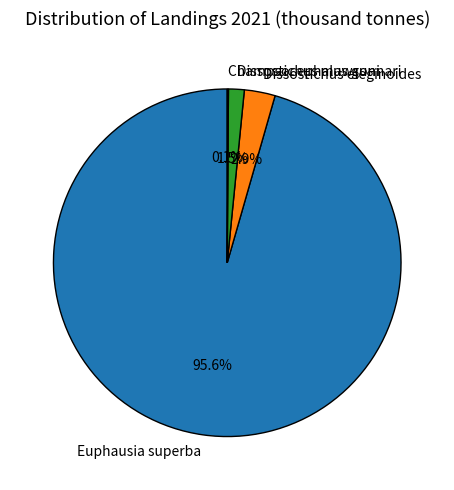

Does Euphausia superba represent more than half of the total?

Yes